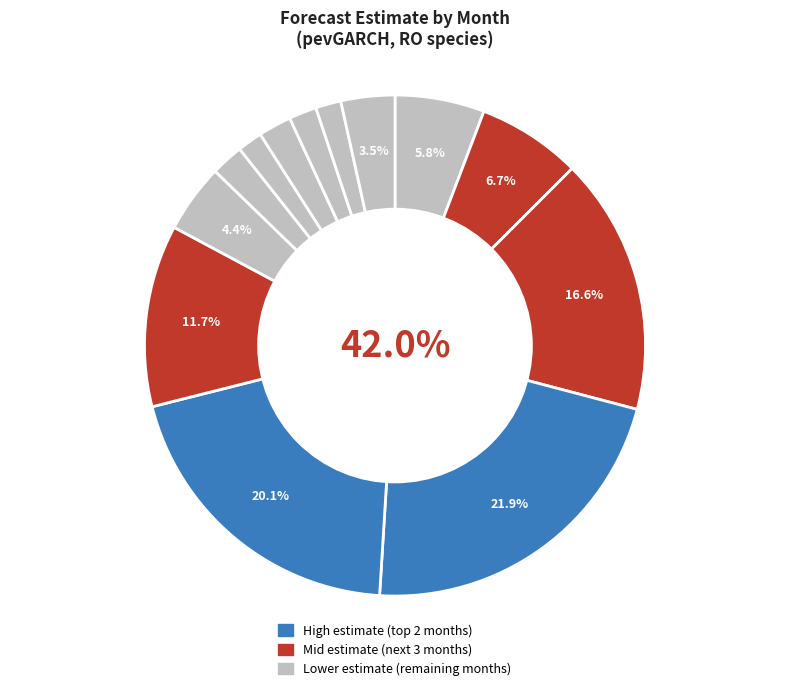

Is it true that 2 is 22% of the pie?

True